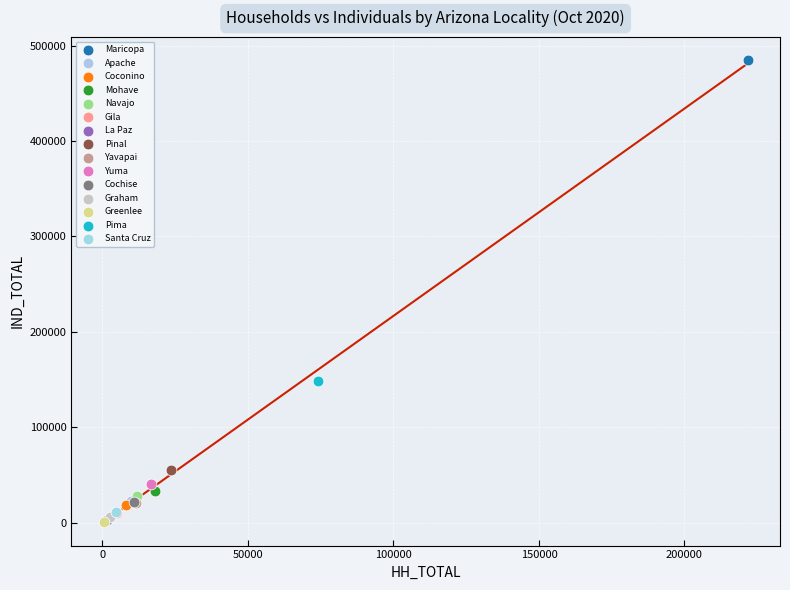

What are all the series names shown in the legend?

Maricopa, Apache, Coconino, Mohave, Navajo, Gila, La Paz, Pinal, Yavapai, Yuma, Cochise, Graham, Greenlee, Pima, Santa Cruz